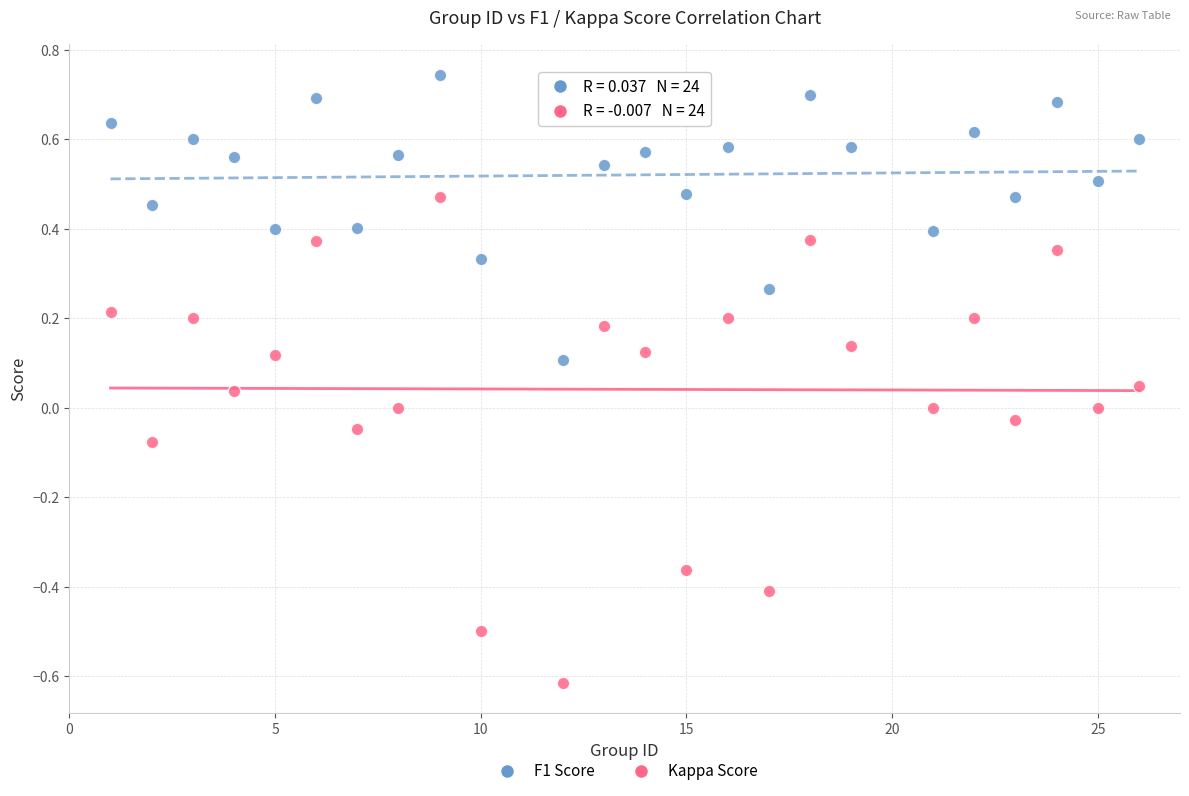

Which series contains the lowest Y value?

Kappa Score